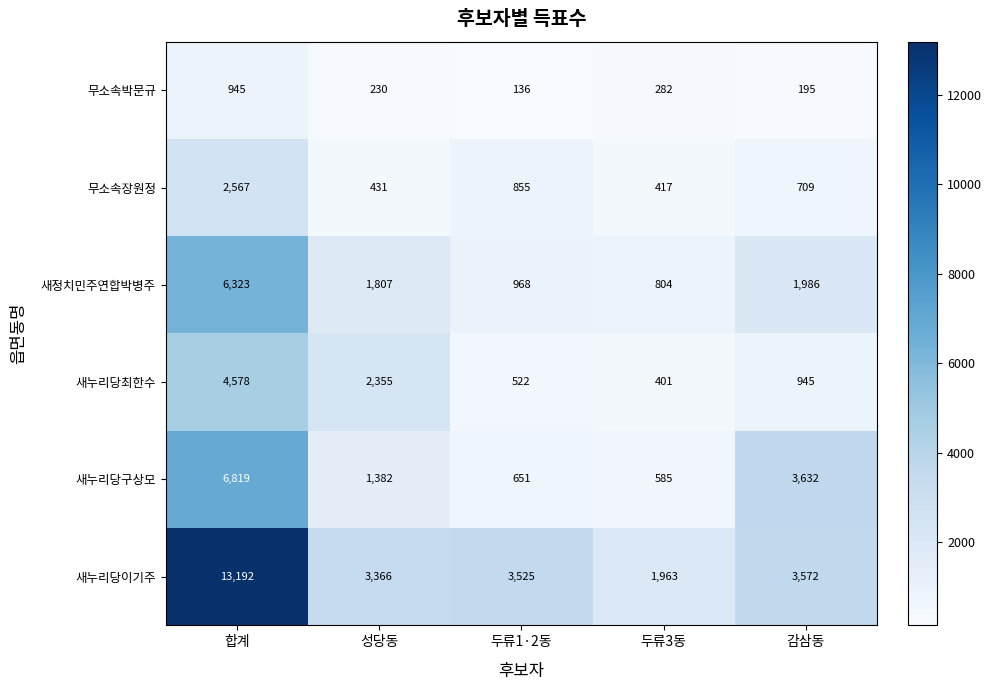

At how many categories does at least one series exceed 8165?

1